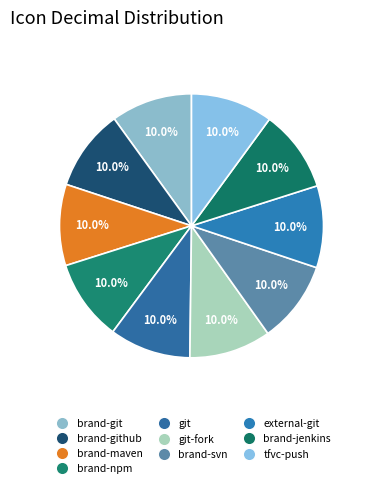

Does git-fork account for over 50% of the chart?

No